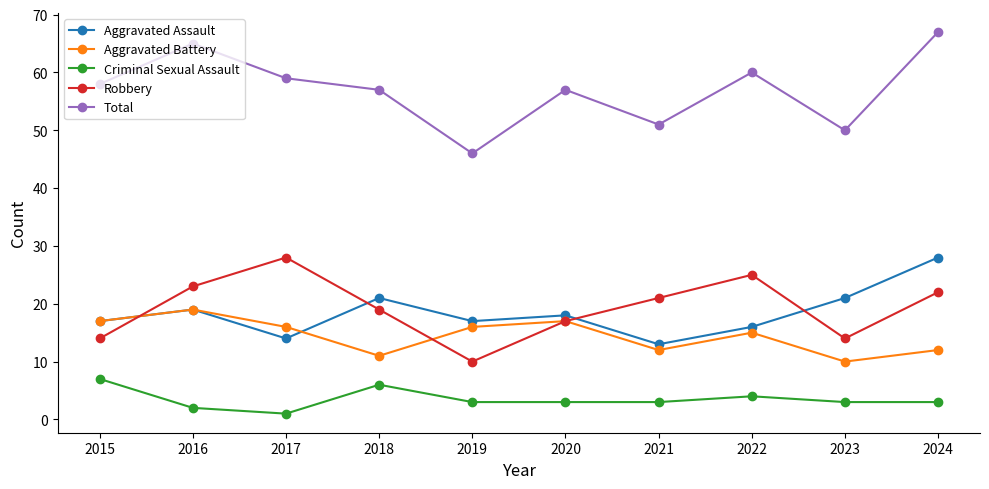

How many series are shown in this chart?

5